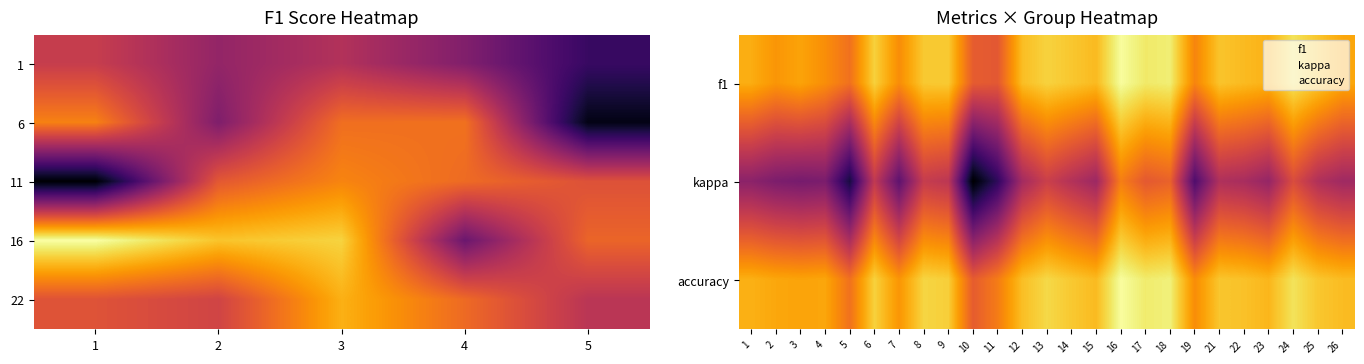

What is the difference between the kappa values at 11 and 23?

0.3